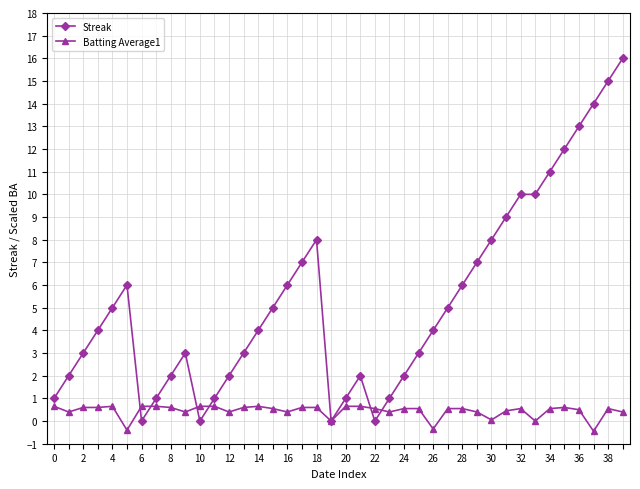

Rank the series by their maximum value, from highest to lowest.

Streak, Batting Average1